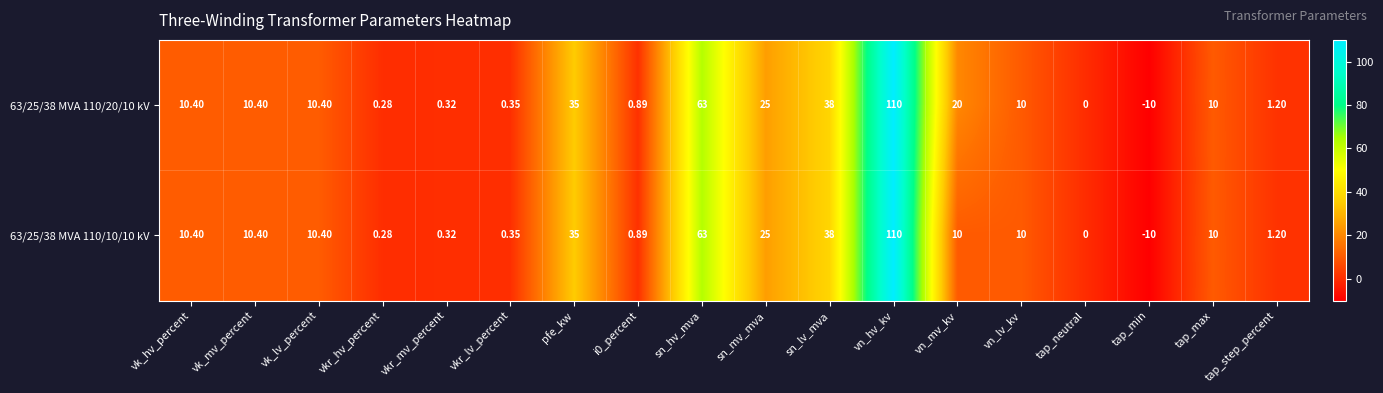

Where does the 63/25/38 MVA 110/10/10 kV series first go above 10?

vk_hv_percent